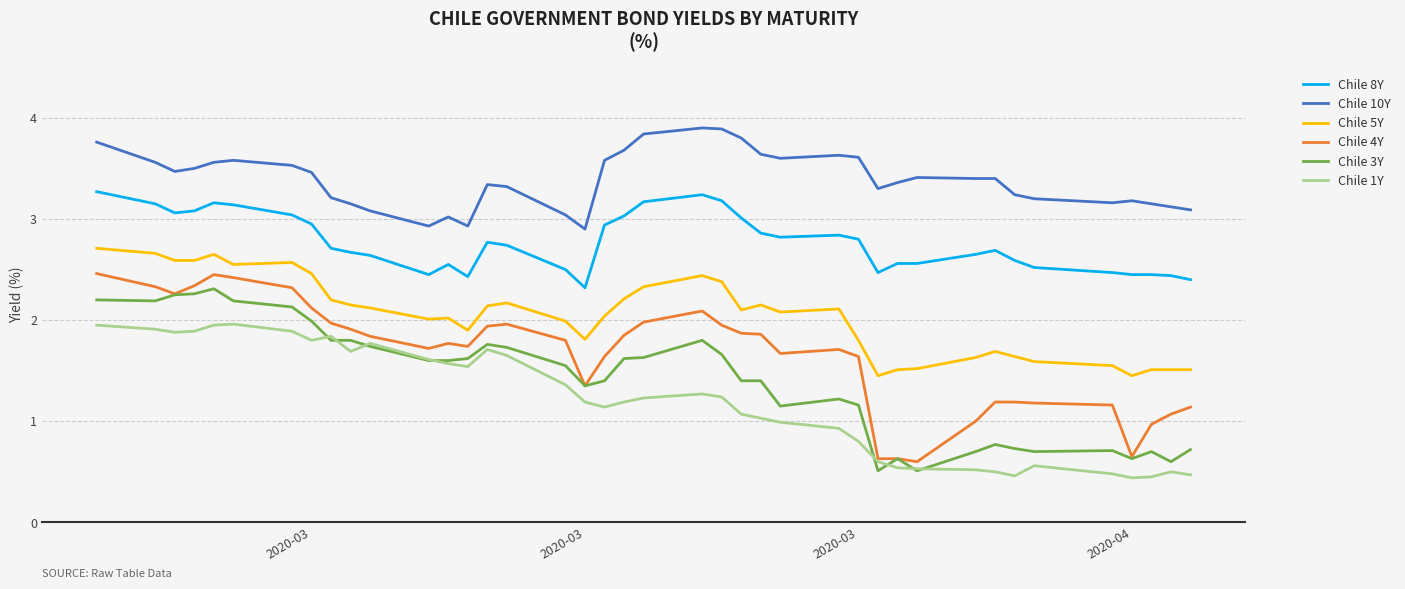

What is the smallest value displayed?

0.4